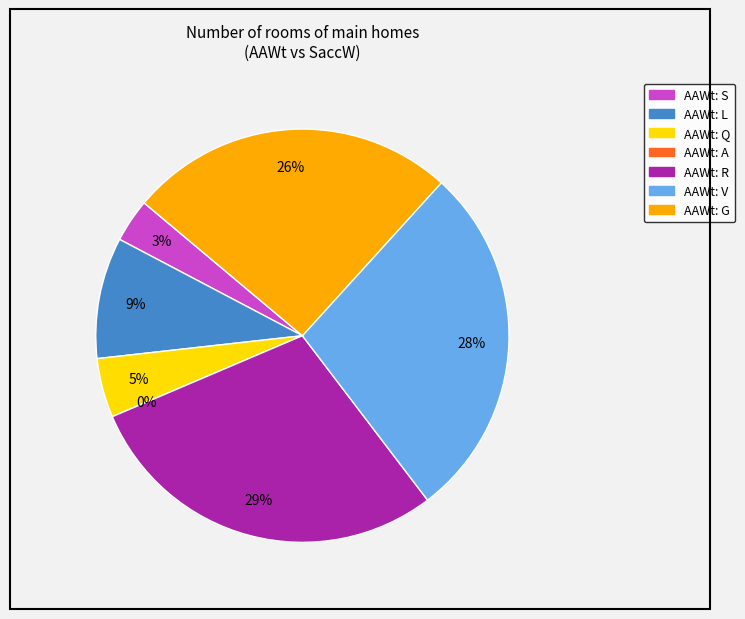

What percentage do S and A together represent?

3.4%